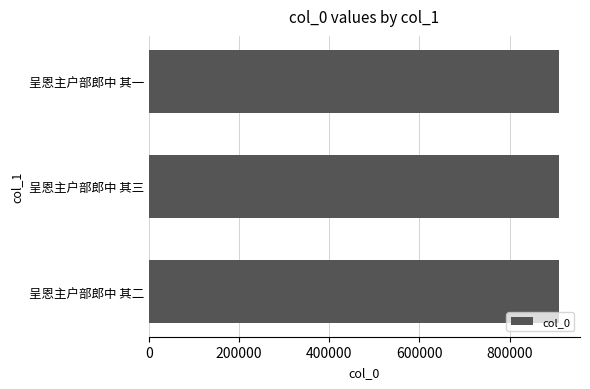

What is the ratio of the value at 呈恩主户部郎中 其一 to the value at 呈恩主户部郎中 其二?

1.0